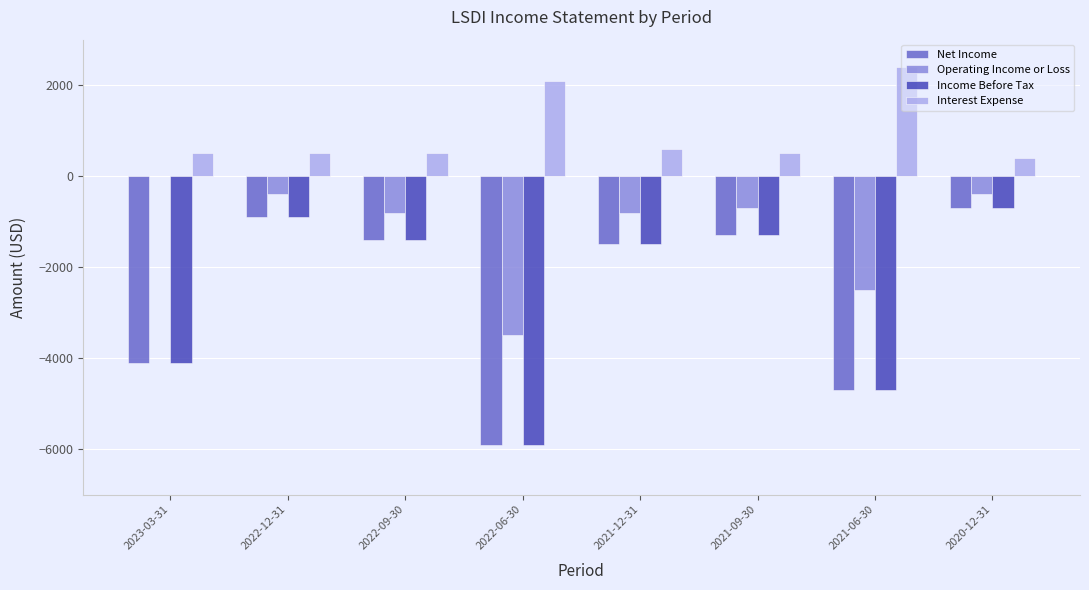

Which series has the largest total across all categories?

Interest Expense